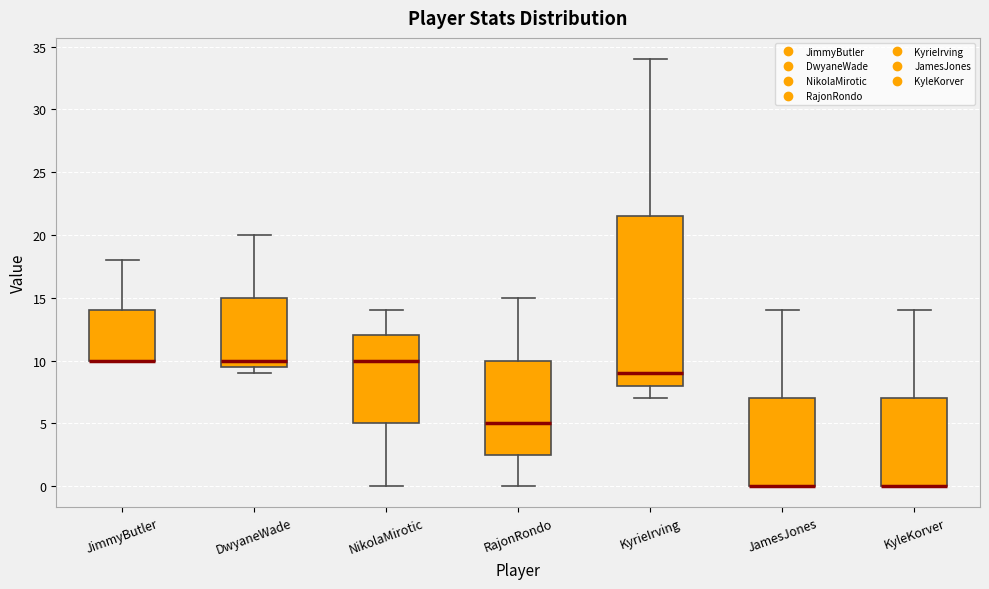

Reading left to right, transcribe this box plot: for each box, give where its median line is, the range the box spans, and where its two whiskers end, as read against the y-axis. The values are not printed on the chart, so give them approximately, as read against the axis.

JimmyButler: median 10.0 (drawn on the box's lower edge), box 10.0 to 14.0, whiskers 10.0 to 18.0
DwyaneWade: median 10.0, box 9.5 to 15.0, whiskers 9.0 to 20.0
NikolaMirotic: median 10.0, box 5.0 to 12.0, whiskers 0.0 to 14.0
RajonRondo: median 5.0, box 2.5 to 10.0, whiskers 0.0 to 15.0
KyrieIrving: median 9.0, box 8.0 to 21.5, whiskers 7.0 to 34.0
JamesJones: median 0.0 (drawn on the box's lower edge), box 0.0 to 7.0, whiskers 0.0 to 14.0
KyleKorver: median 0.0 (drawn on the box's lower edge), box 0.0 to 7.0, whiskers 0.0 to 14.0